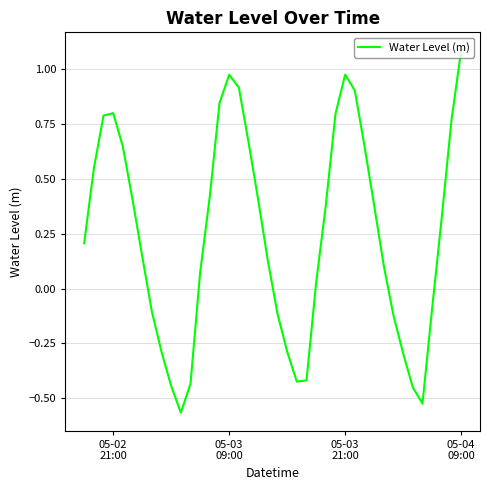

What is the maximum value shown in the chart?

1.1